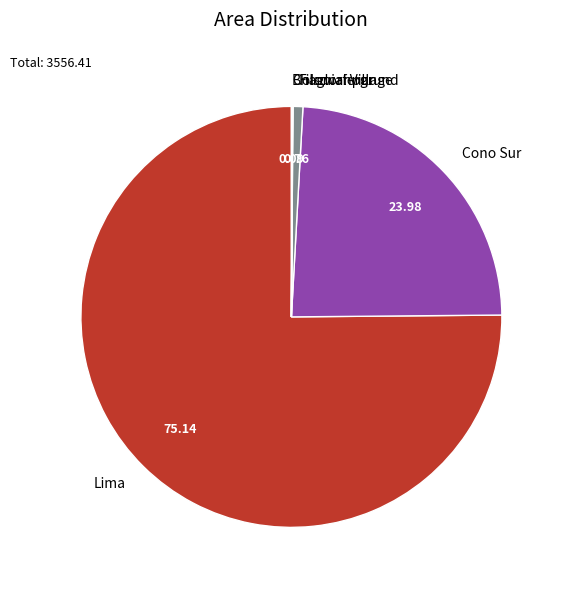

What is the largest slice in the pie chart?

Lima